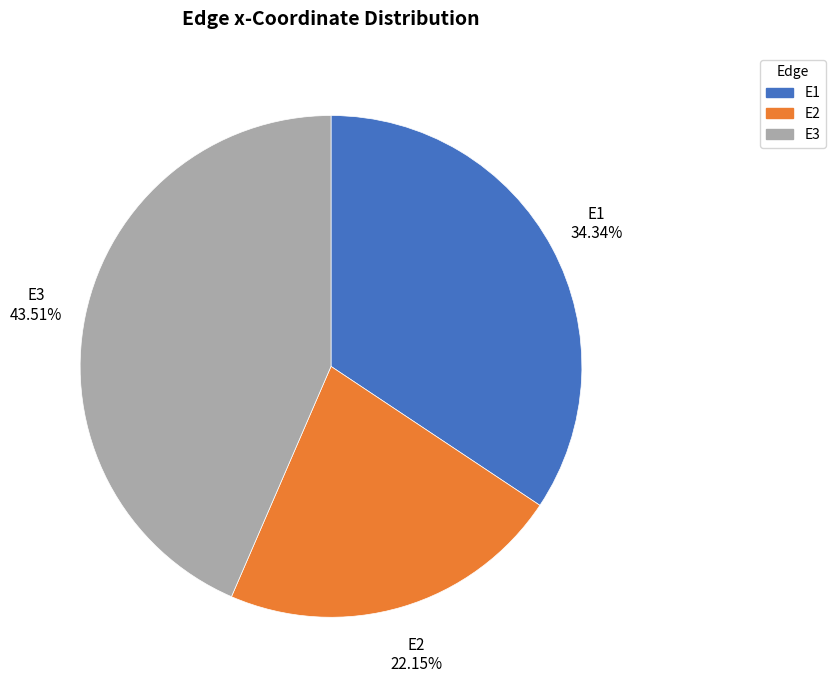

The E1 slice represents 46% of the pie. True or false?

False